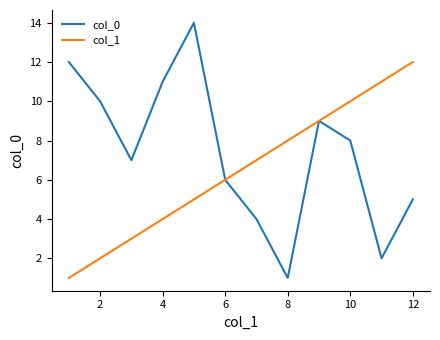

What is the greatest value displayed?

14